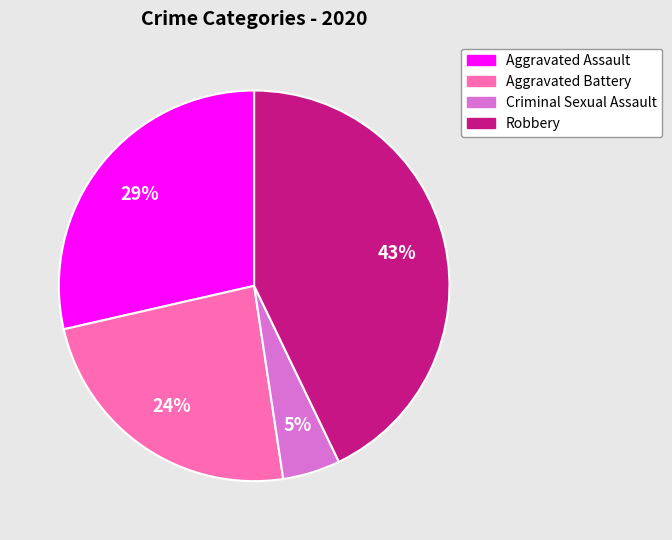

To the nearest percent, what is the difference between the largest and smallest slice percentages?

38%